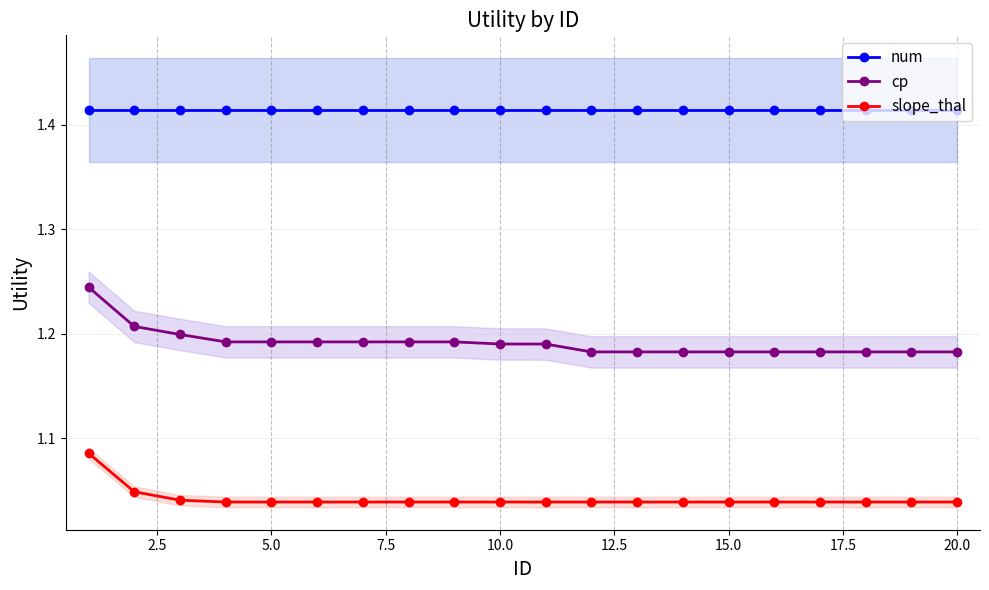

True or false: num and cp intersect in this chart.

False